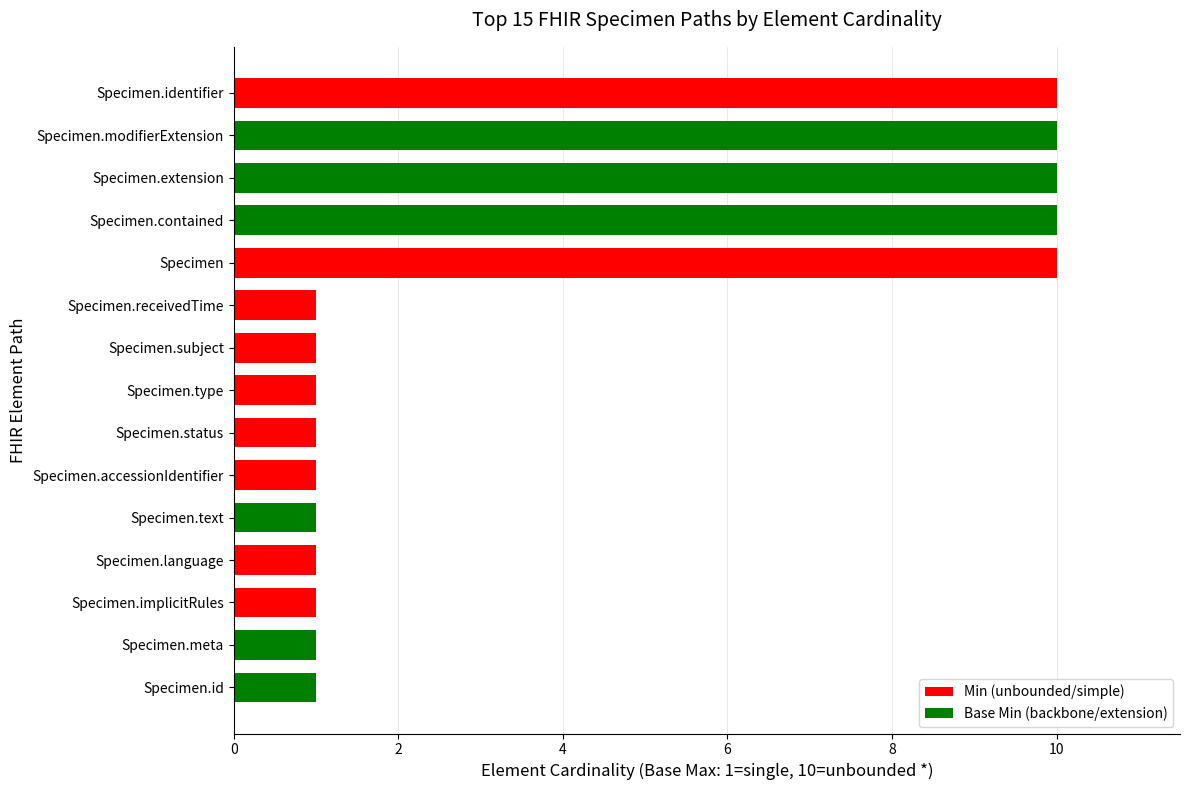

How many distinct data groups are displayed?

1